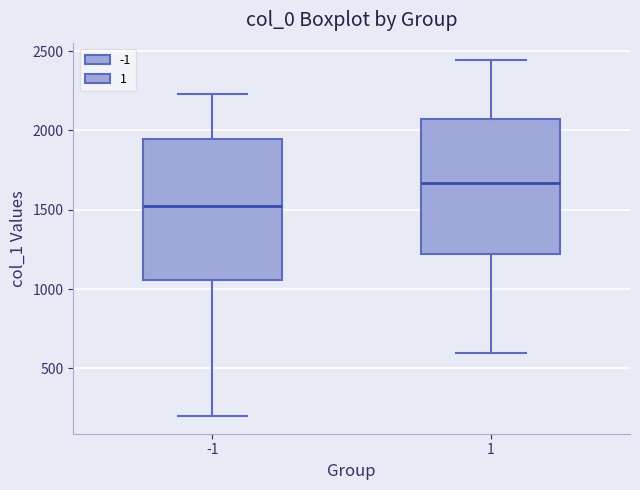

Reading left to right, transcribe this box plot: for each box, give where its median line is, the range the box spans, and where its two whiskers end, as read against the y-axis. The values are not printed on the chart, so give them approximately, as read against the axis.

-1: median 1550, box 1050 to 1950, whiskers 200 to 2250
1: median 1650, box 1200 to 2050, whiskers 600 to 2450